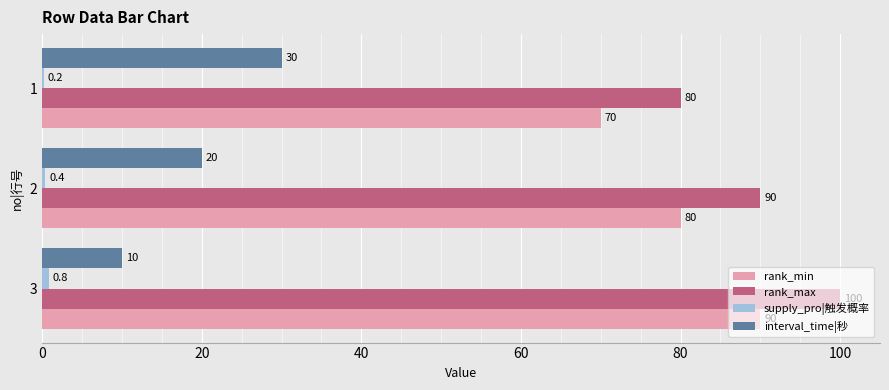

Which series has the largest total across all categories?

rank_max